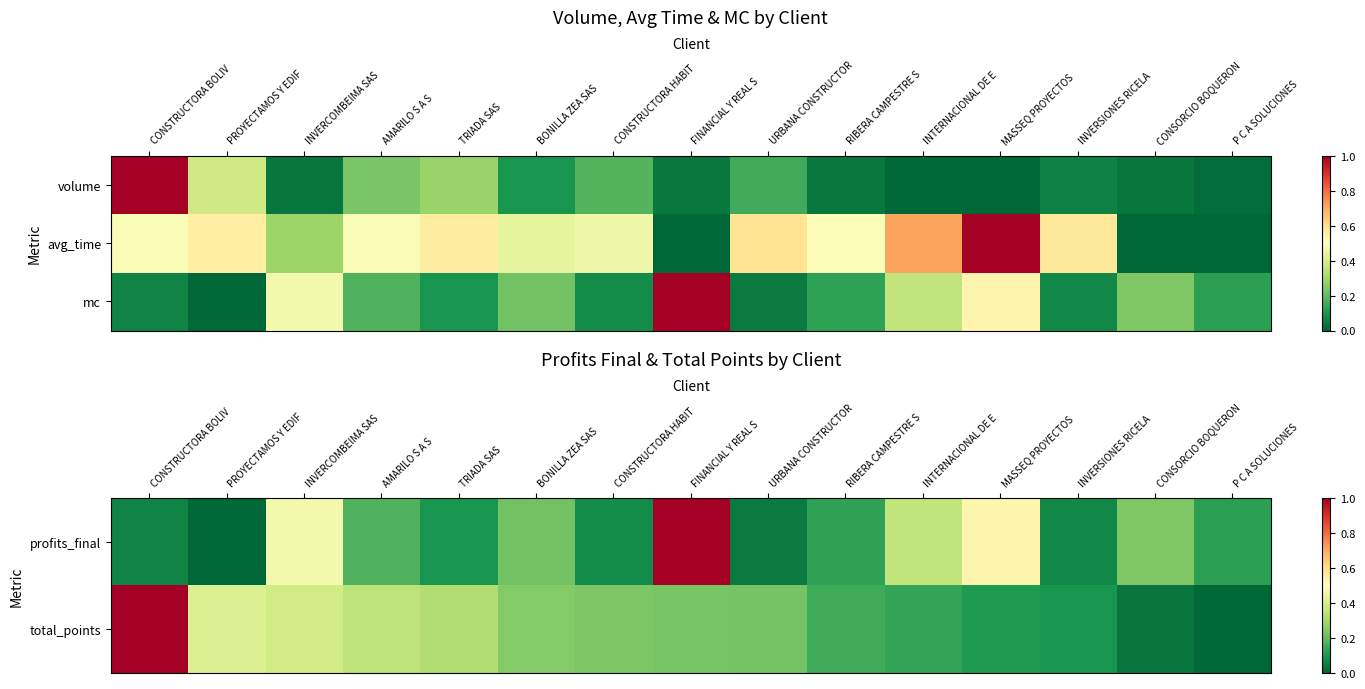

Which series has the largest total across all categories?

total_points